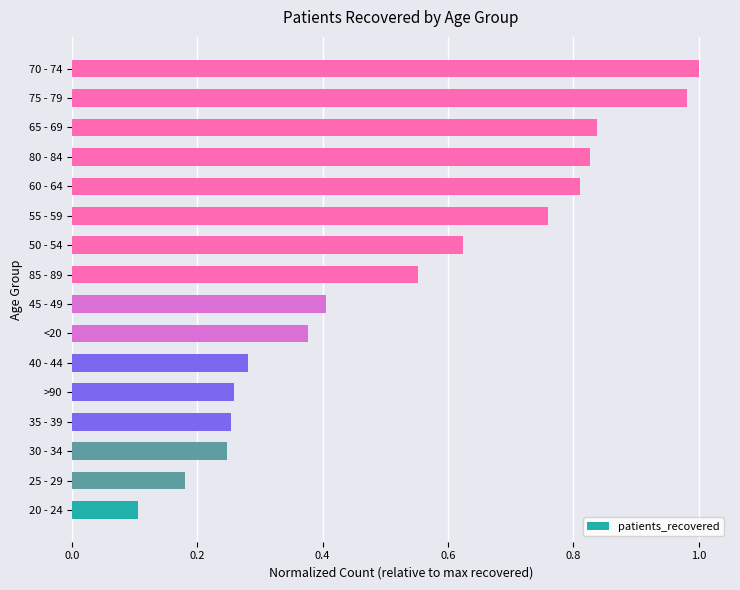

What is the sum of all values?

8.5